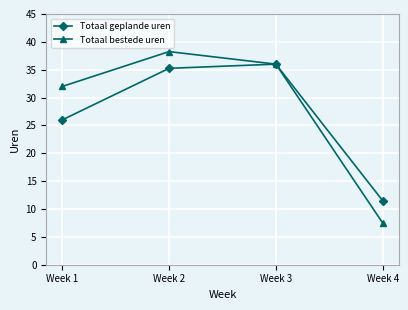

How many interior local peaks does the Totaal bestede uren series have?

1